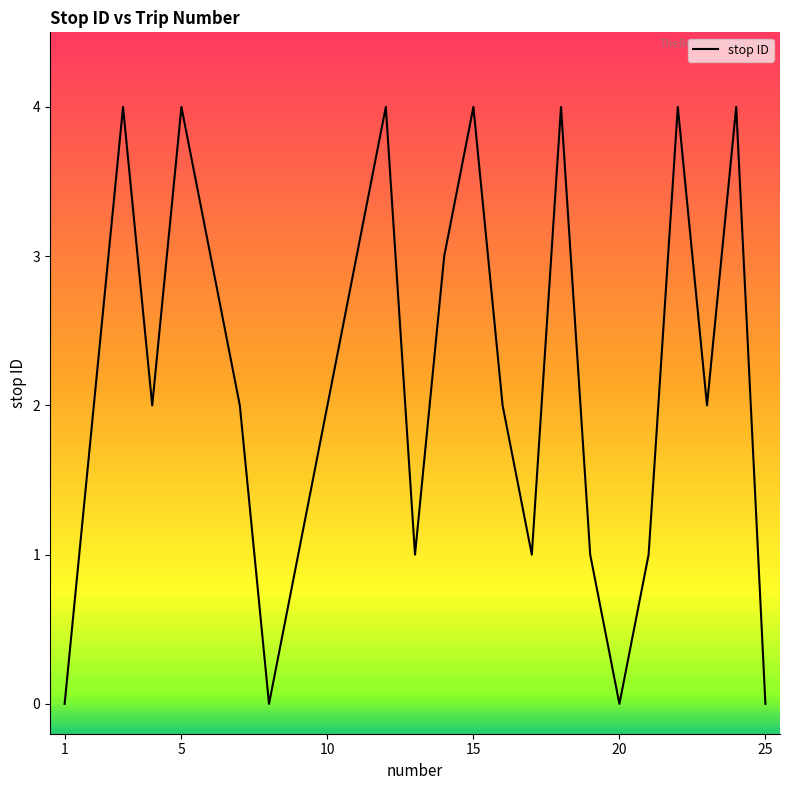

What is the greatest value displayed?

4